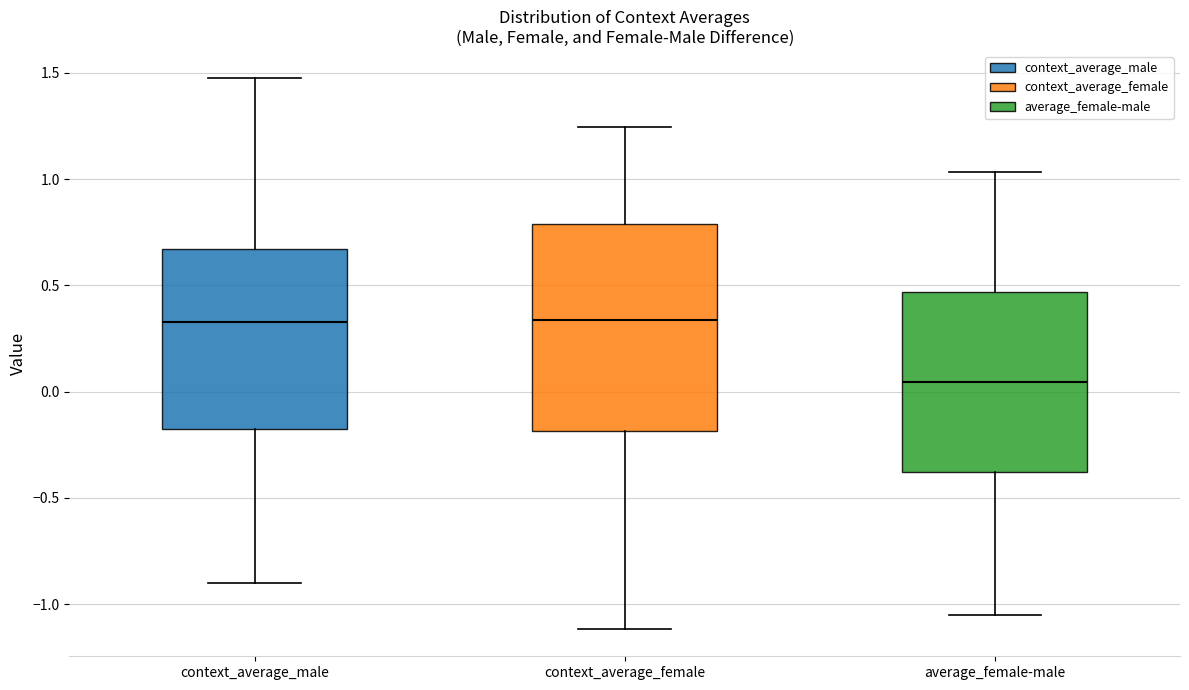

Where is the lower edge of the box for average_female-male on the y-axis? The values are not printed on the chart, so give them approximately, as read against the axis.

-0.40